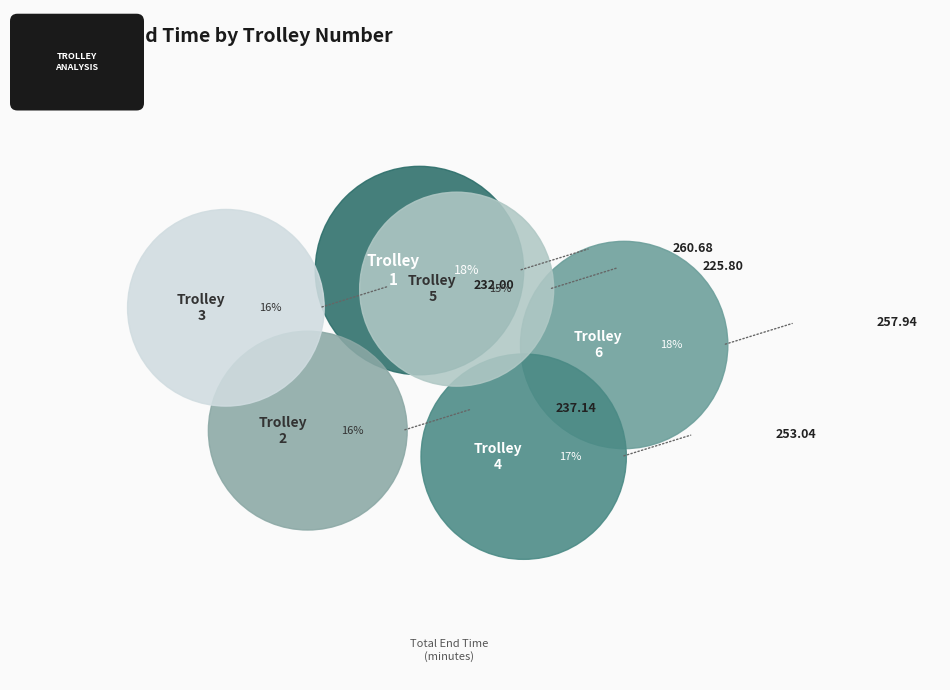

Is the sum of Trolley 6 and Trolley 5 greater than half?

No